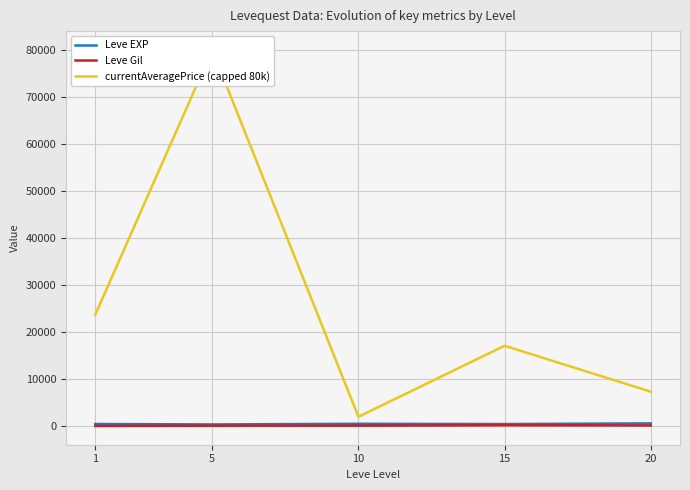

True or false: Leve EXP and Leve Gil intersect in this chart.

False